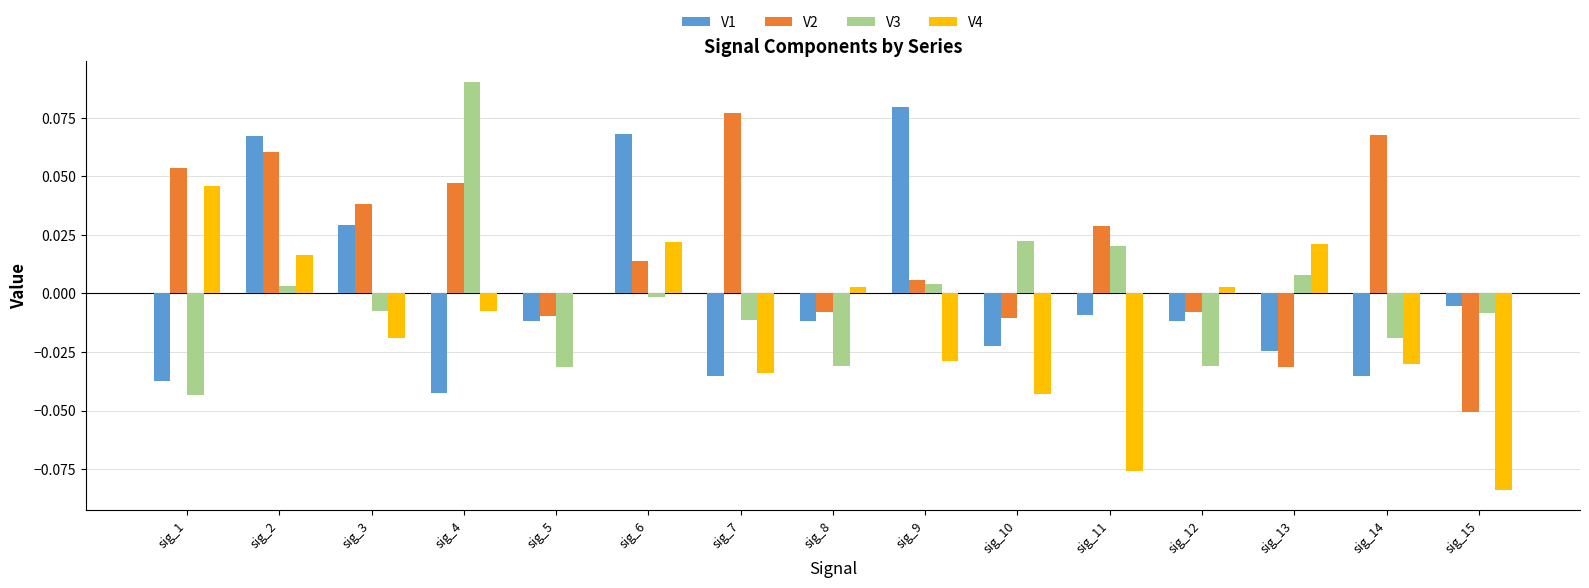

How many series are shown in this chart?

4